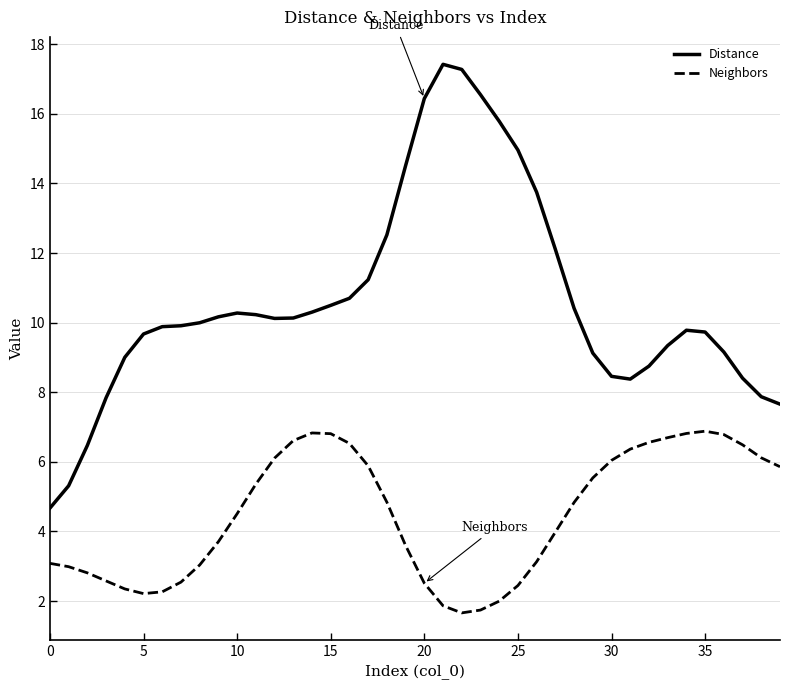

What is the minimum value shown in the chart?

1.7